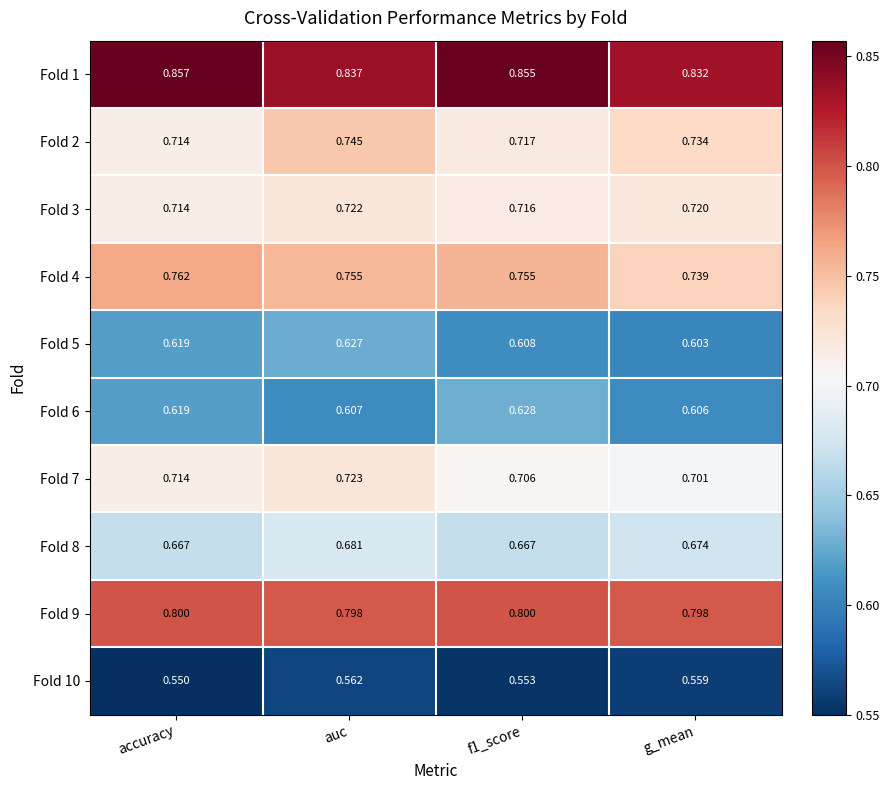

At which category is the sum across all series the highest?

auc